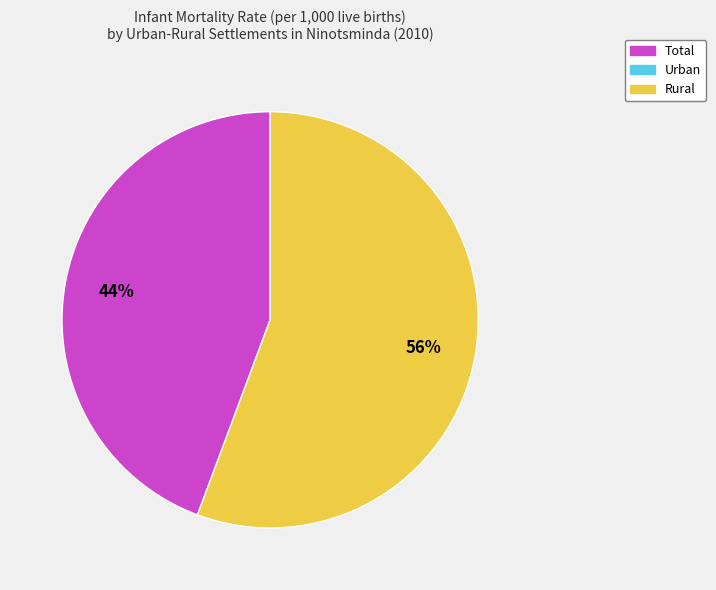

Is there any slice that represents more than half of the pie?

Yes